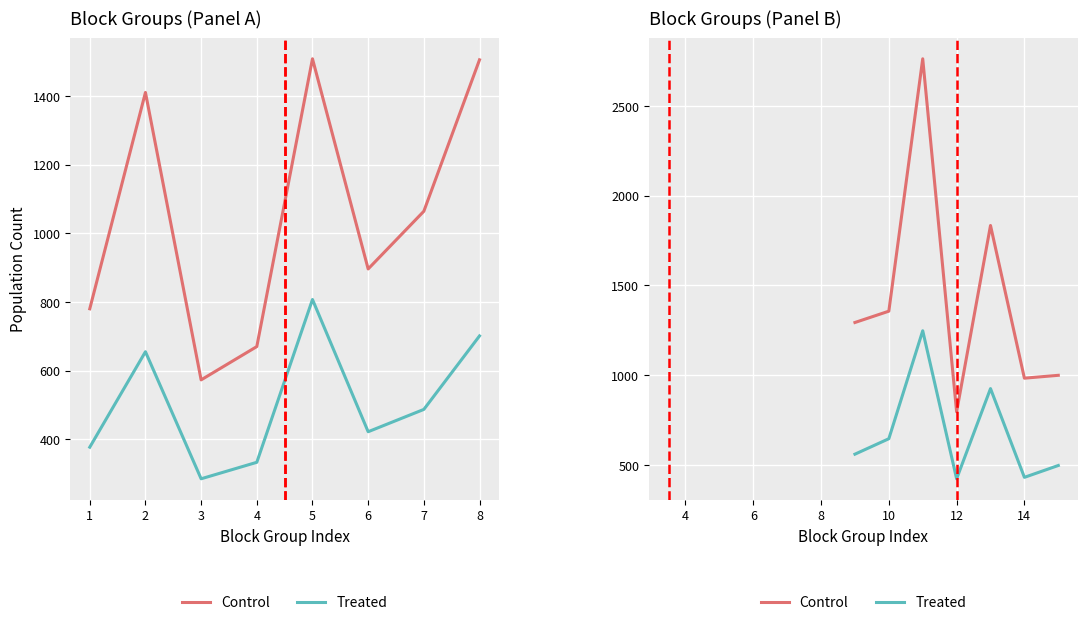

What is the sum of all Treated values?

4736